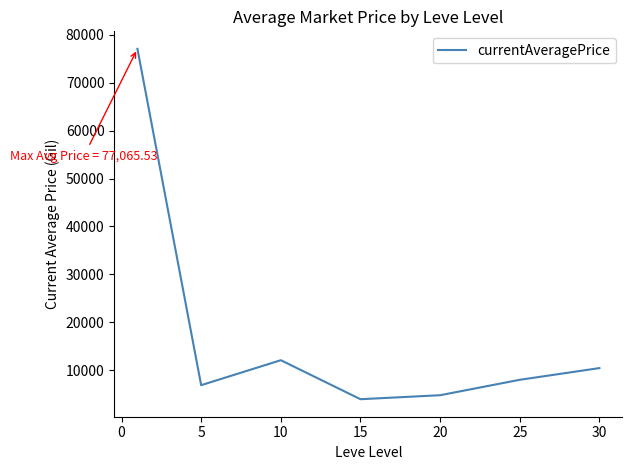

What is the greatest value displayed?

77065.5